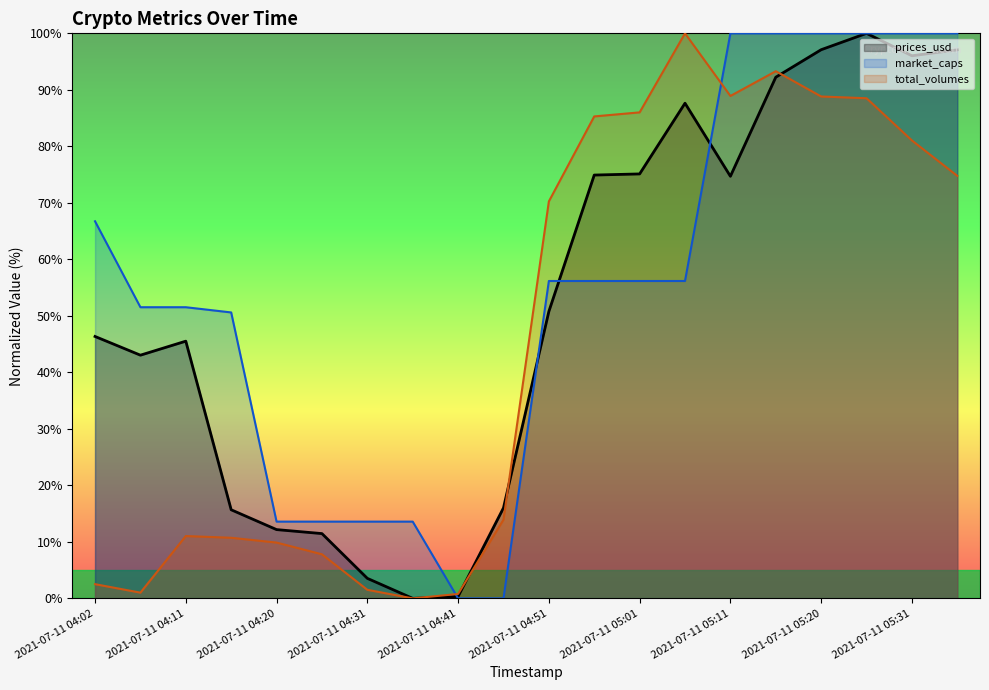

Read the market_caps value at 2021-07-11 04:20.

13.6